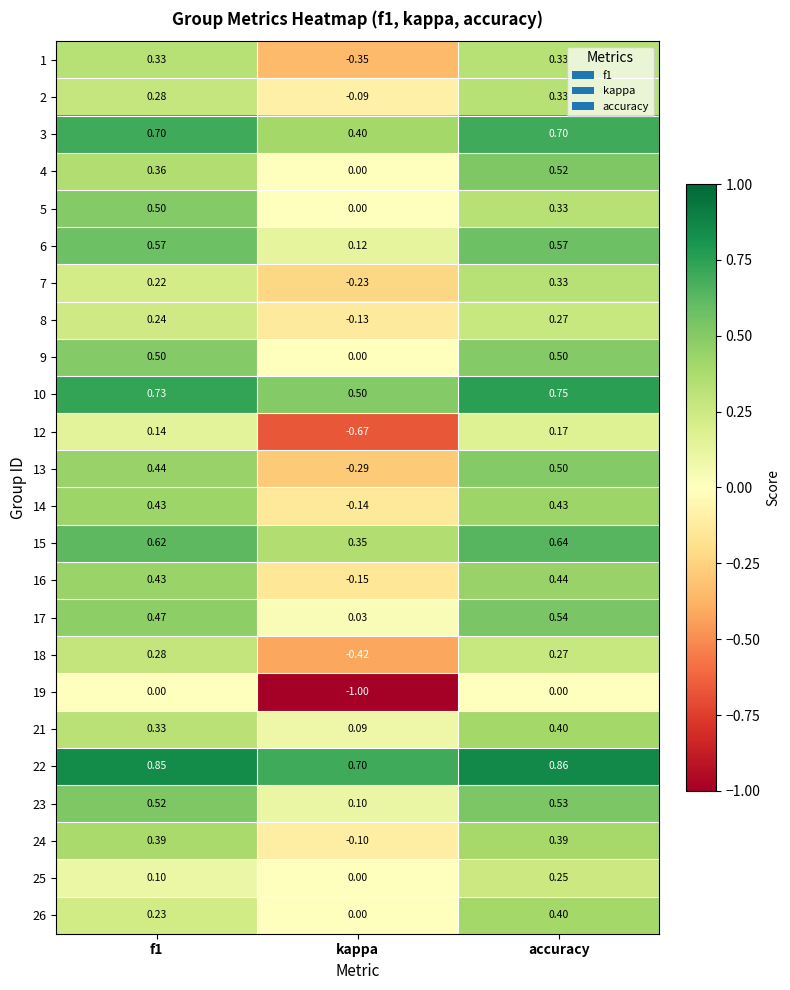

At which category is the sum across all series the highest?

accuracy